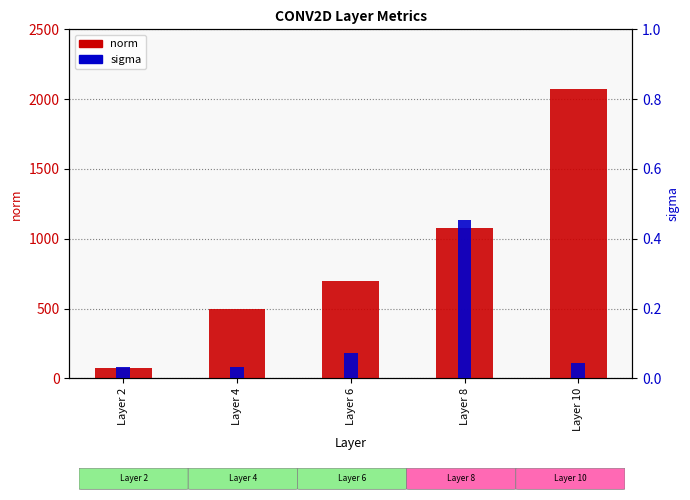

How many categories are shown in the chart?

5